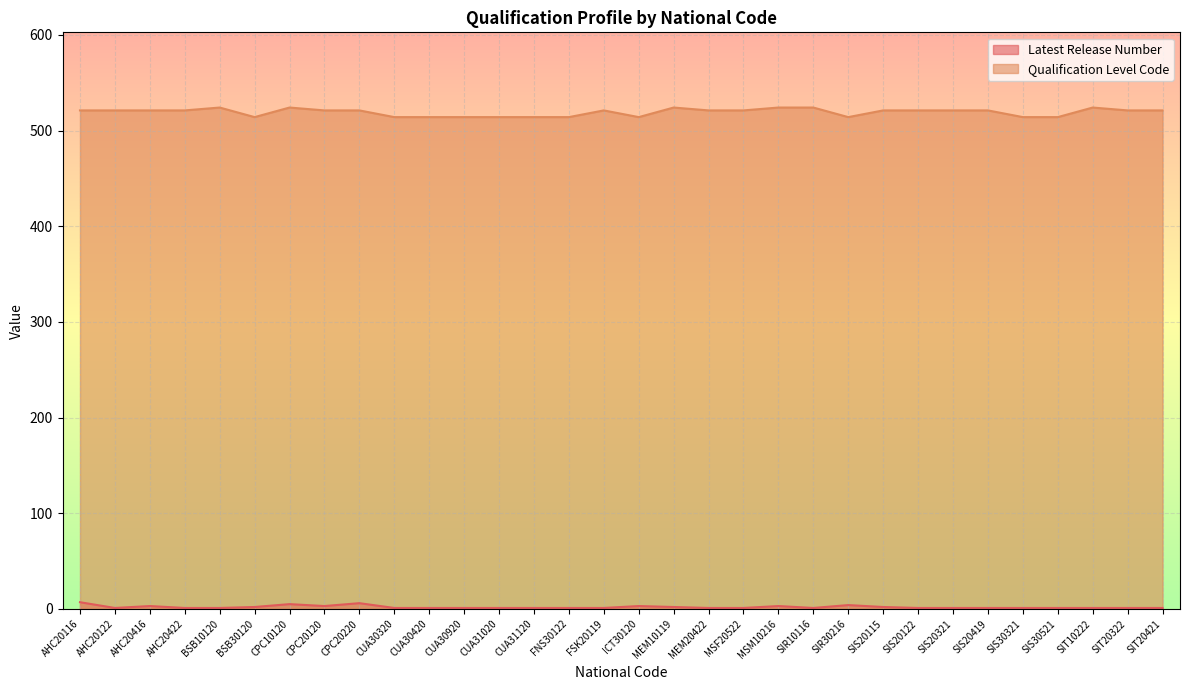

List the series in order of their peak value, highest first.

Qualification Level Code, Latest Release Number